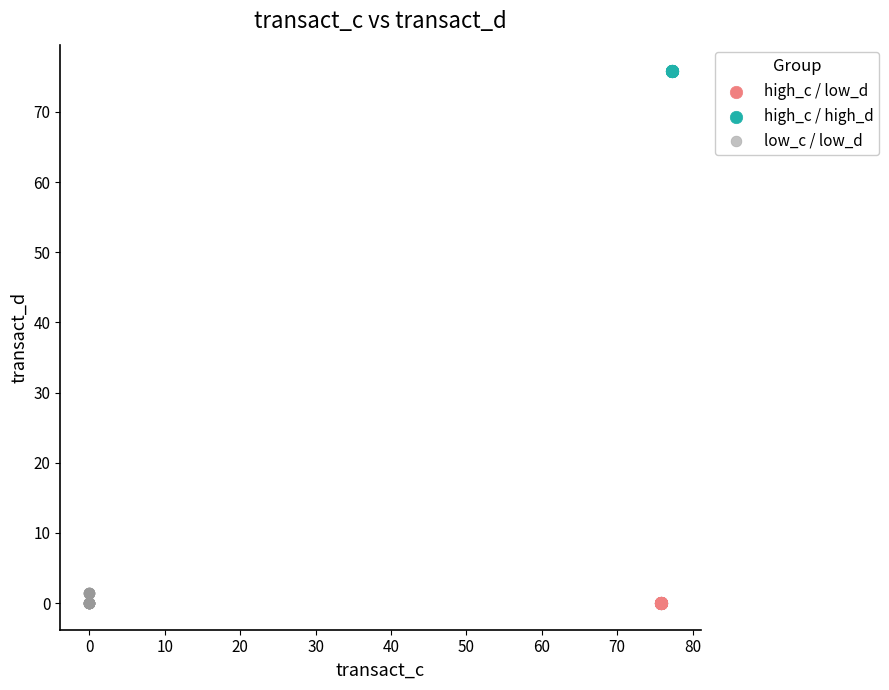

Which series contains the highest Y value?

high_c / high_d